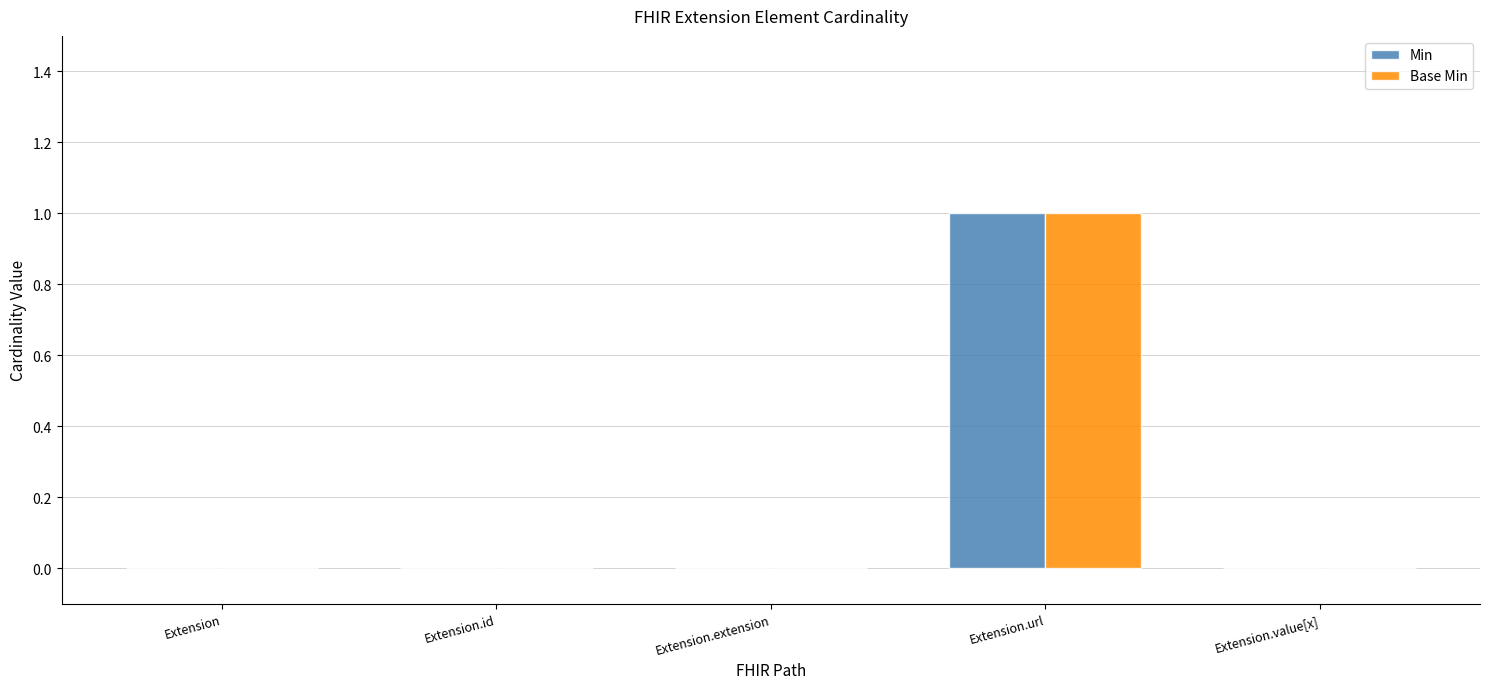

Reading left to right, transcribe all the data shown in this chart.

Min: 0	0	0	1	0
Base Min: 0	0	0	1	0